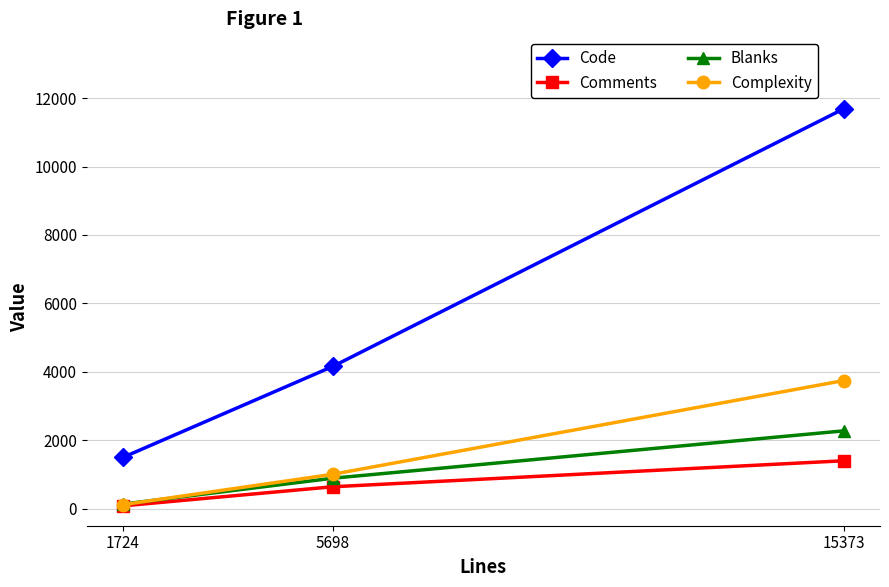

What is the spread (max minus min) of values at 5698?

3516